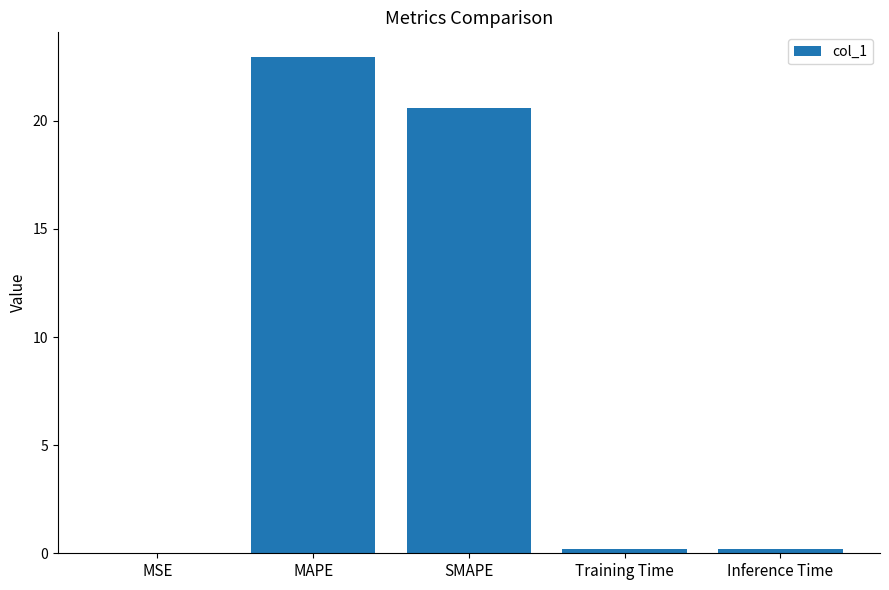

At which category does the chart reach its peak across all series?

MAPE